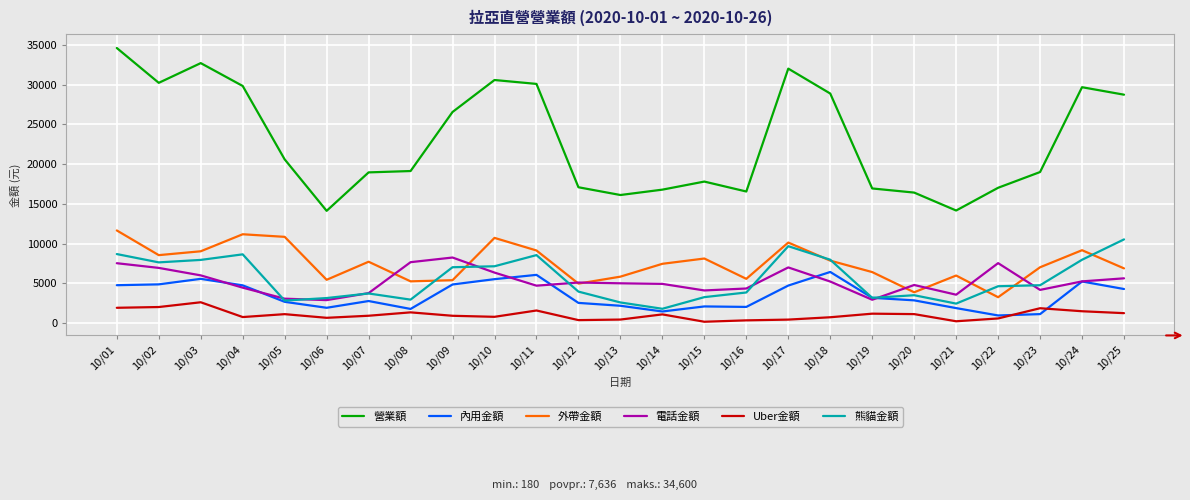

Which series has the largest total across all categories?

營業額